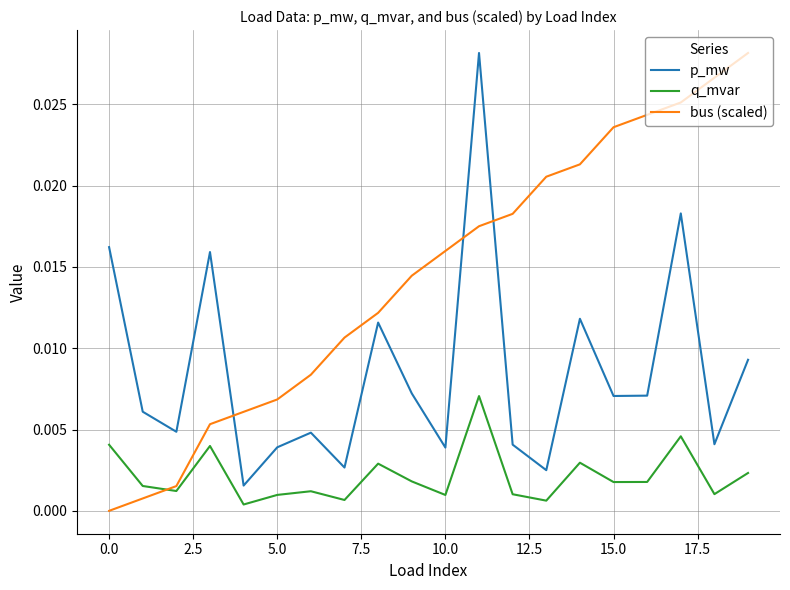

What is the sum of all bus (scaled) values?

0.3